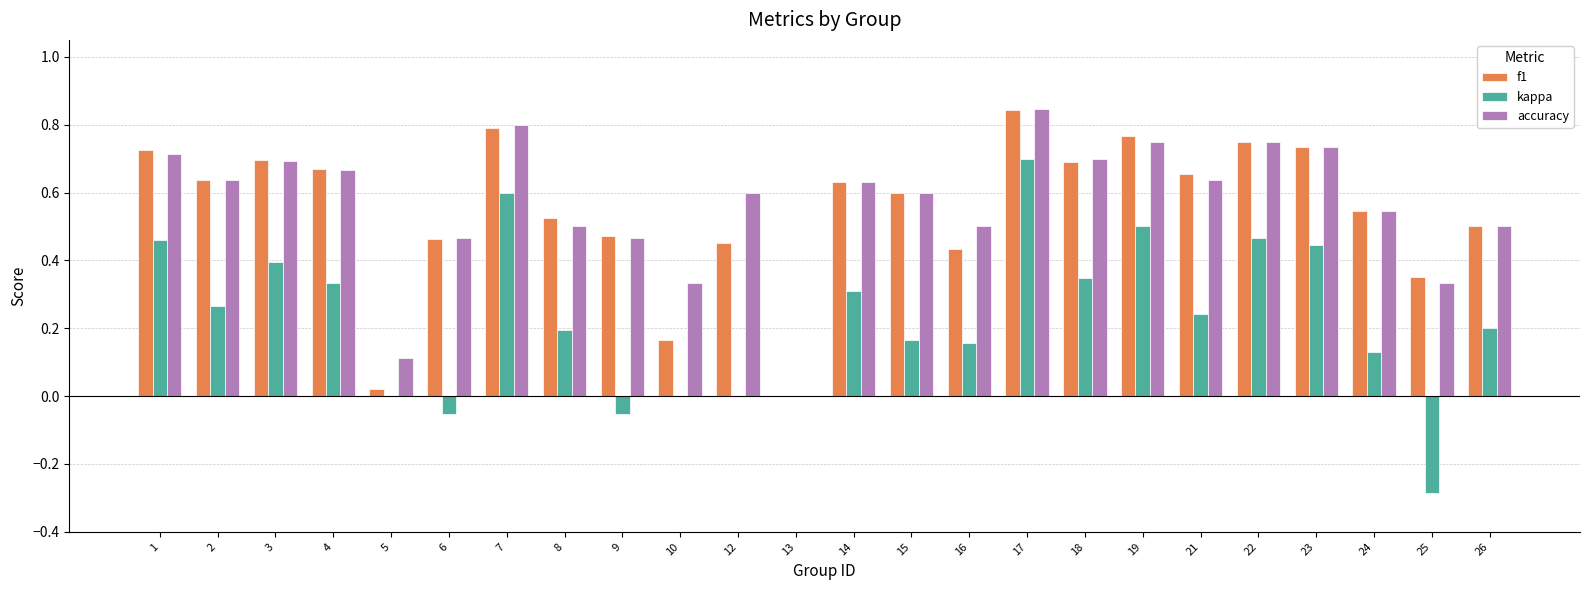

Between 7 and 14, which series saw the biggest shift?

kappa